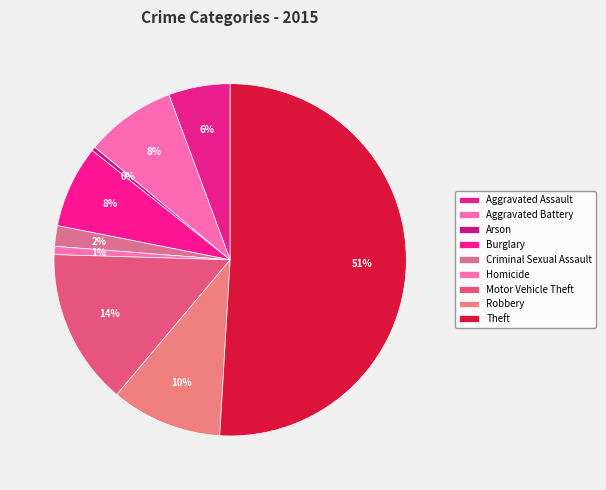

Rank the categories by value from highest to lowest.

Theft, Motor Vehicle Theft, Robbery, Aggravated Battery, Burglary, Aggravated Assault, Criminal Sexual Assault, Homicide, Arson